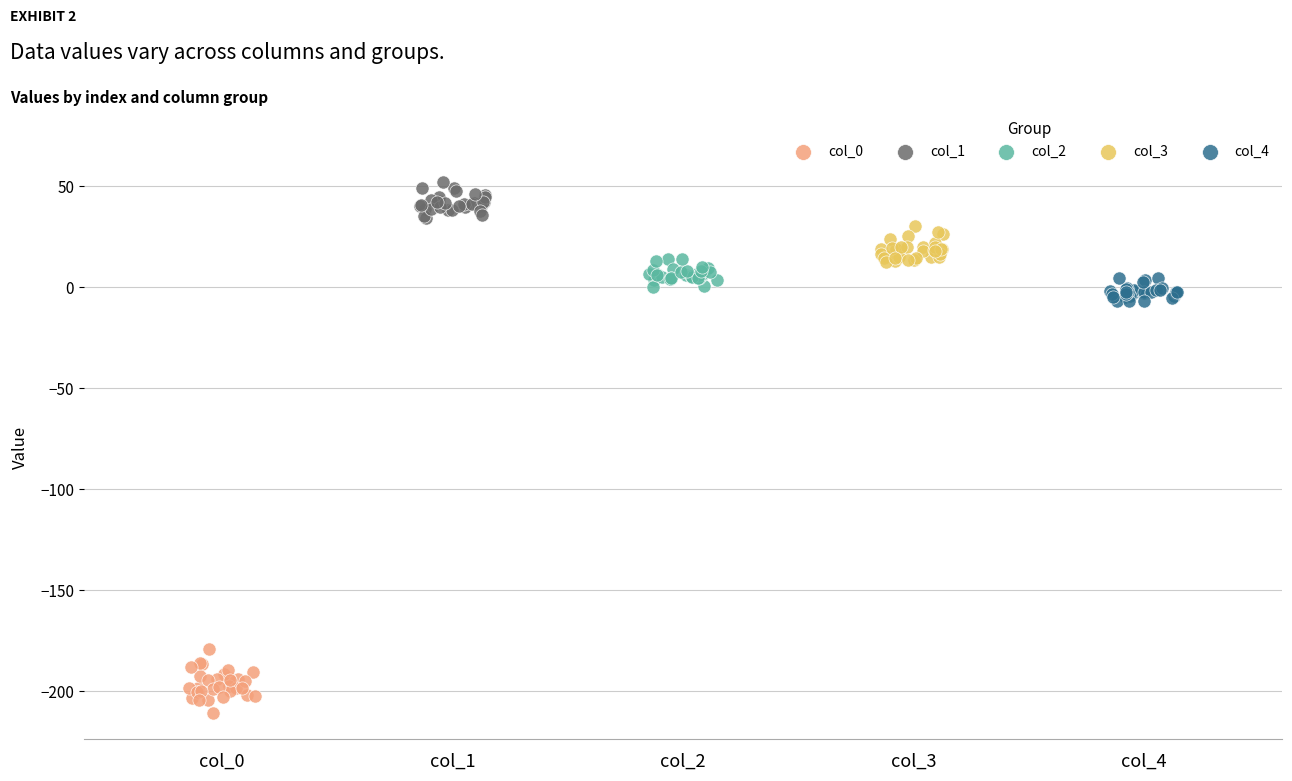

Which series reaches the minimum Y coordinate?

col_0